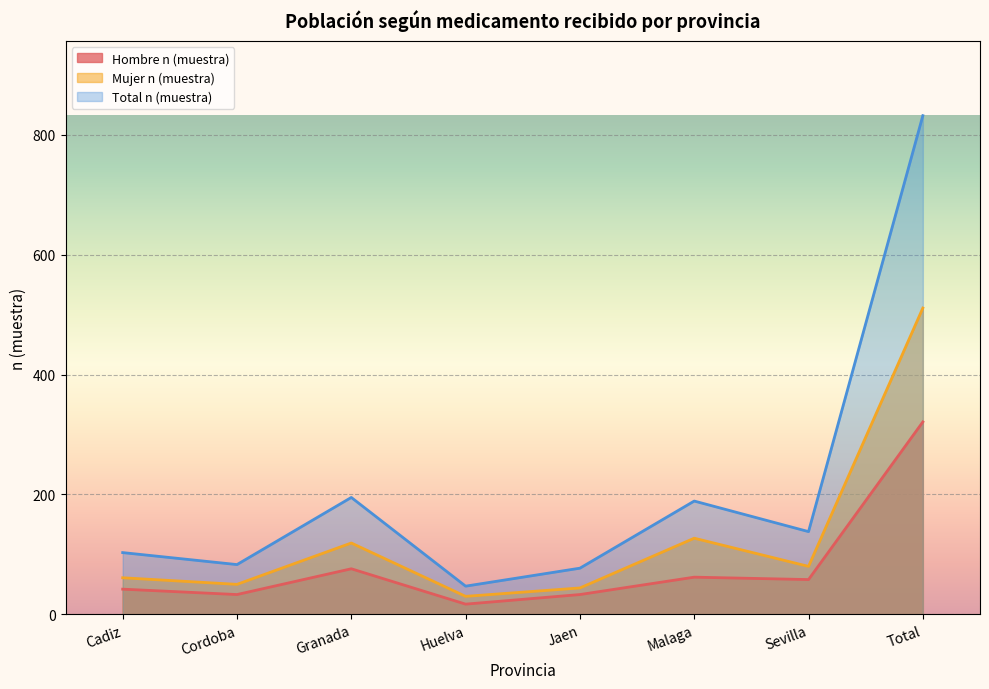

What are all the series names shown in the legend?

Hombre n (muestra), Mujer n (muestra), Total n (muestra)